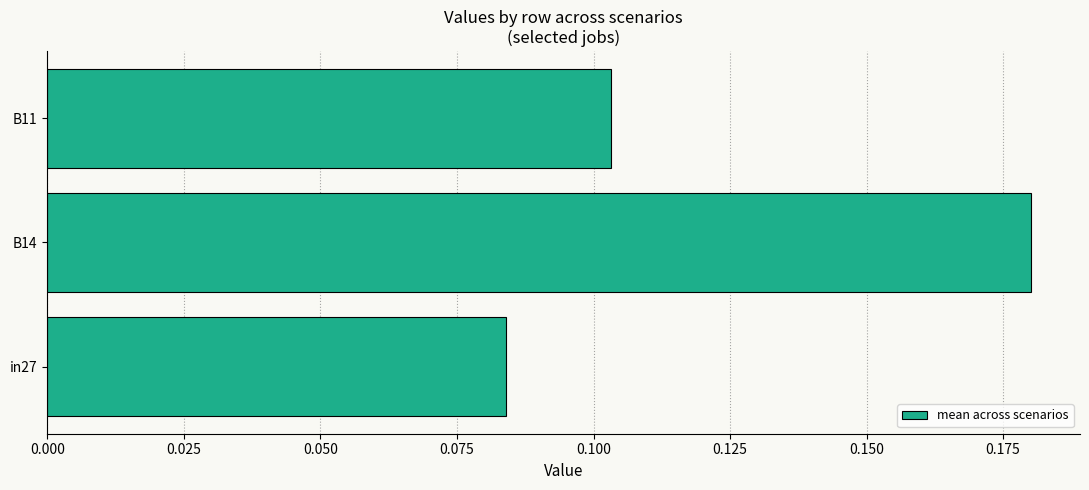

At which label is the value closest to 0?

in27